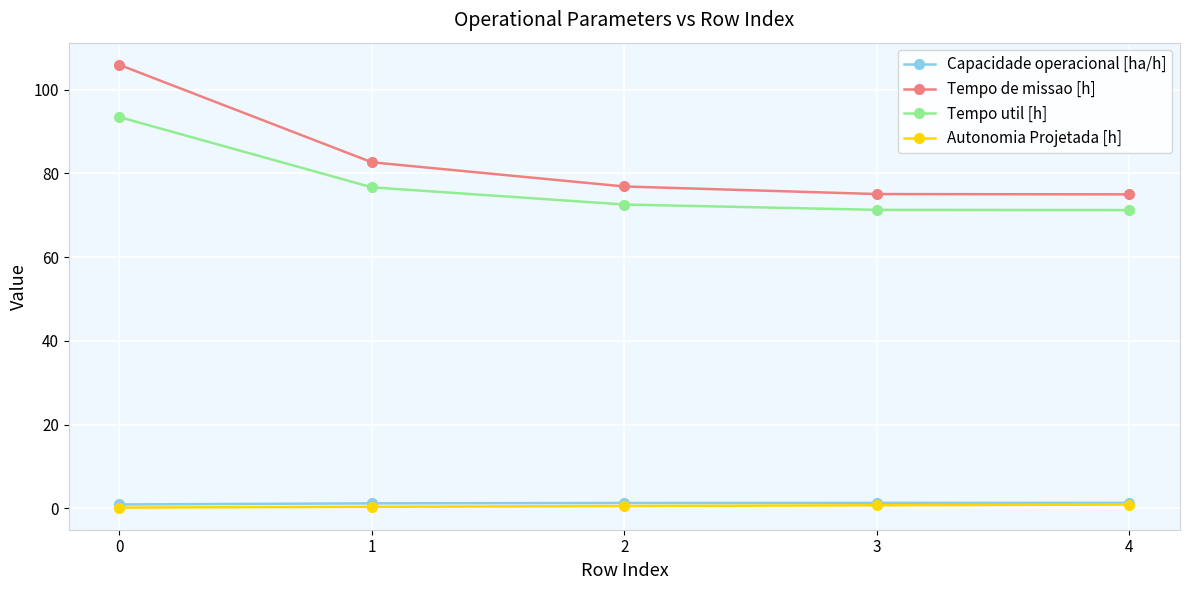

Which series changed the most between 0 and 4?

Tempo de missao [h]